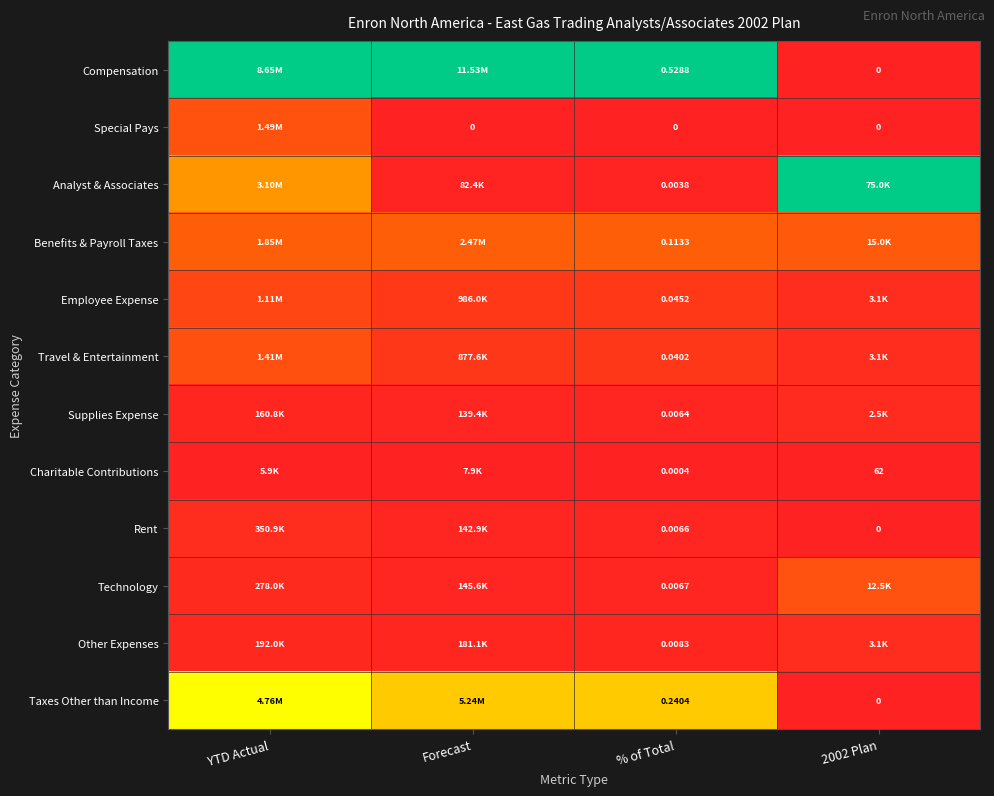

Rank the series at % of Total from highest to lowest value.

Compensation, Taxes Other than Income, Benefits & Payroll Taxes, Employee Expense, Travel & Entertainment, Other Expenses, Technology, Rent, Supplies Expense, Analyst & Associates, Charitable Contributions, Special Pays